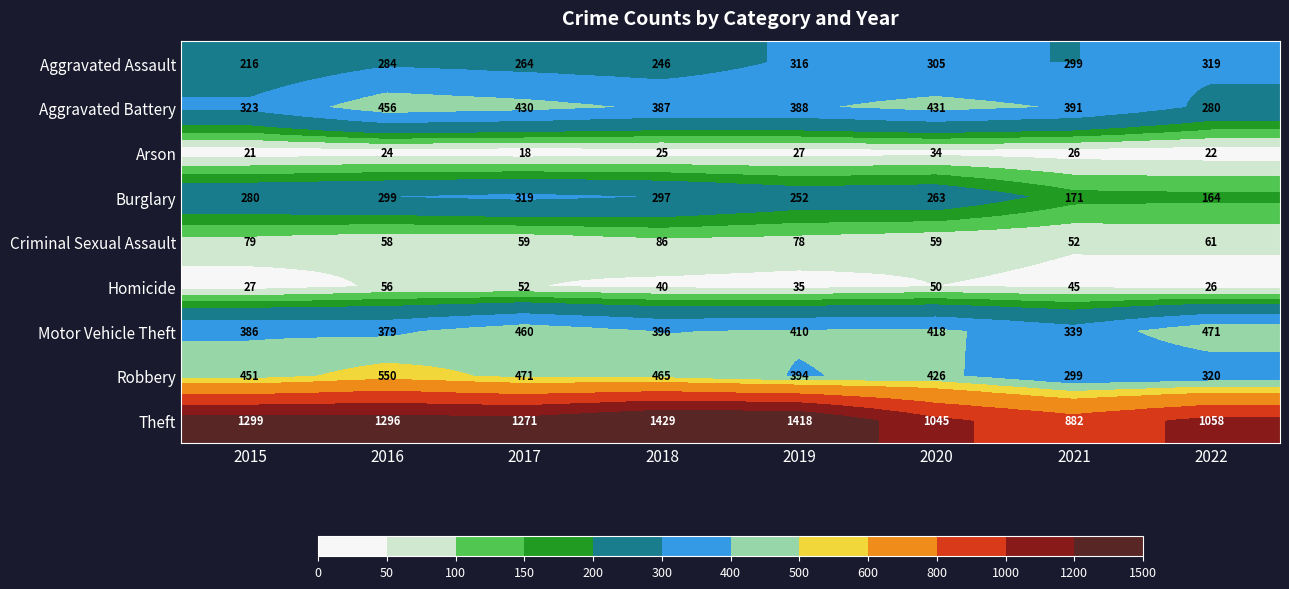

Which label corresponds to the smallest value in the chart?

2017